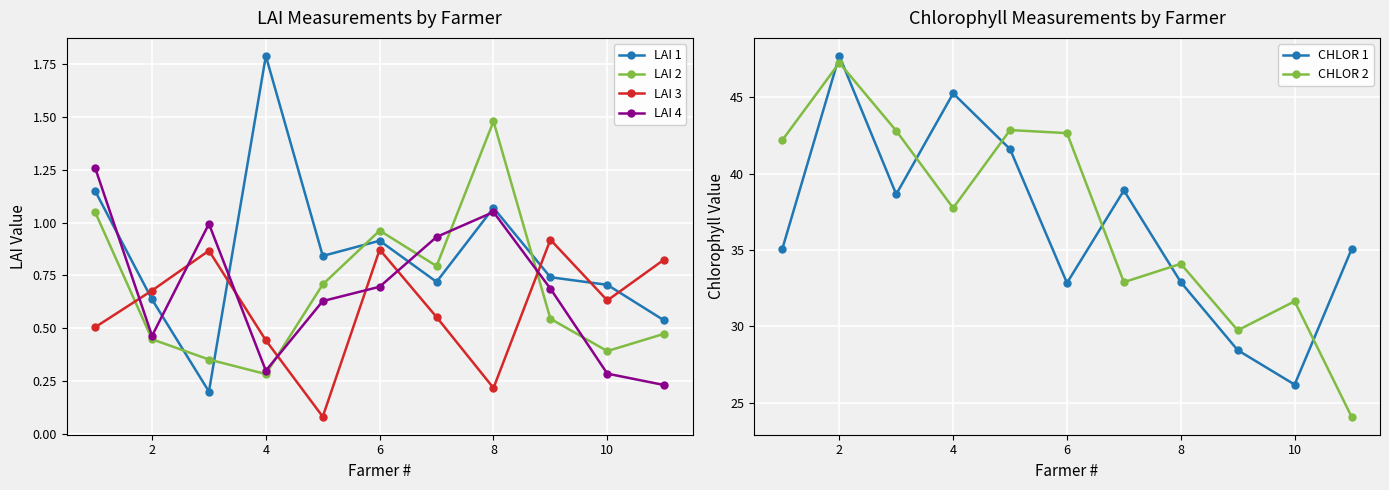

True or false: LAI 3 and LAI 2 intersect in this chart.

True